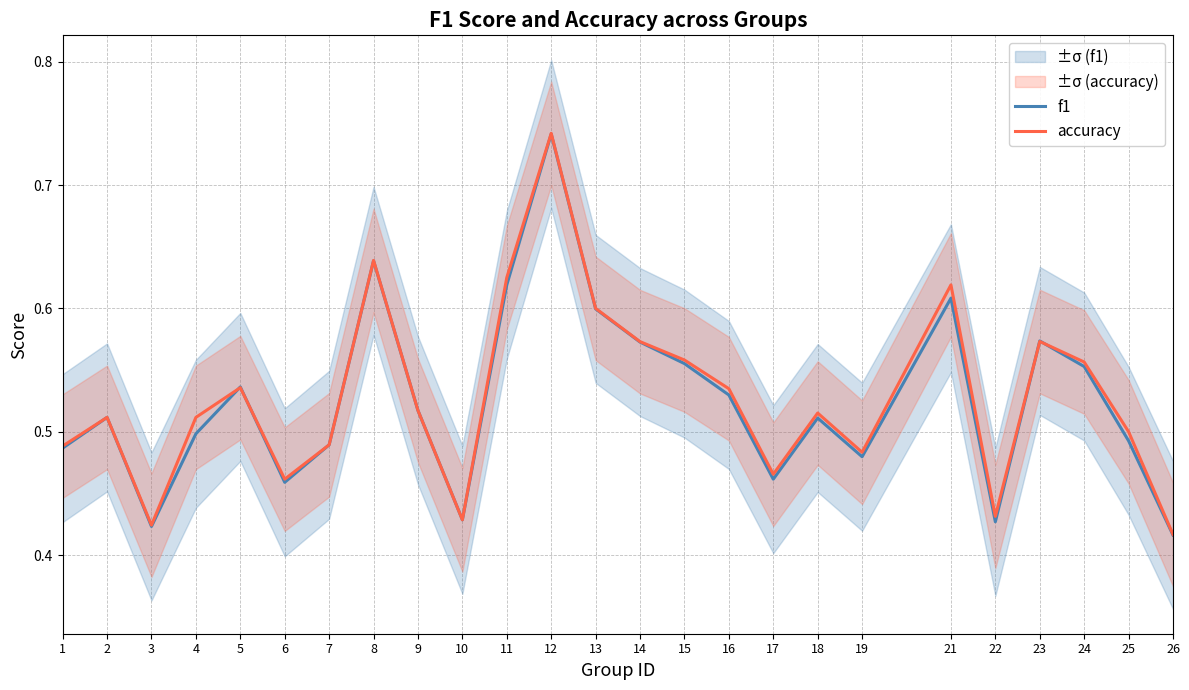

What is the minimum value for accuracy?

0.4